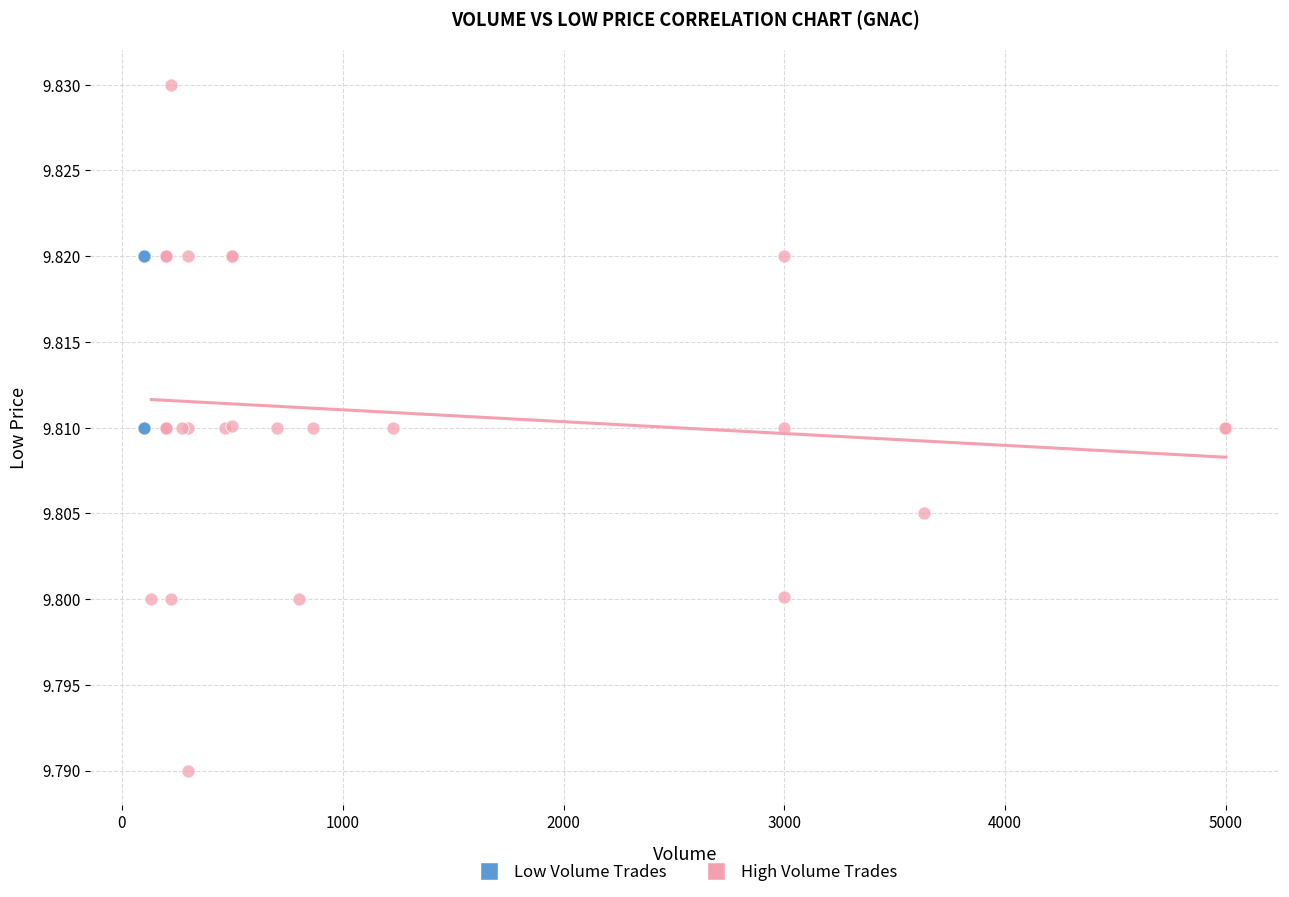

What are all the series names shown in the legend?

Low Volume Trades, High Volume Trades